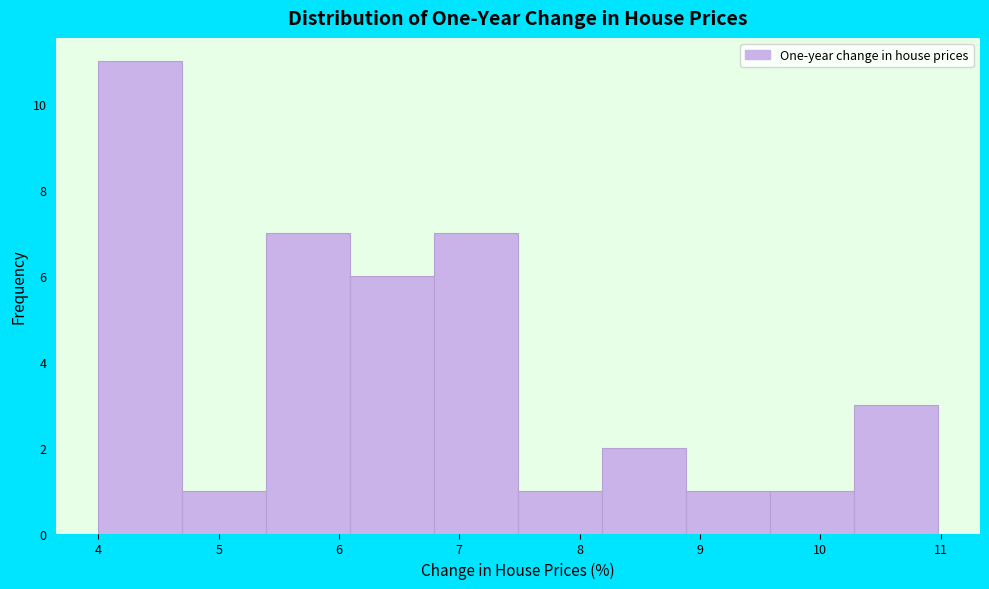

Which range on the x-axis has the tallest bar?

4.0 to 4.7